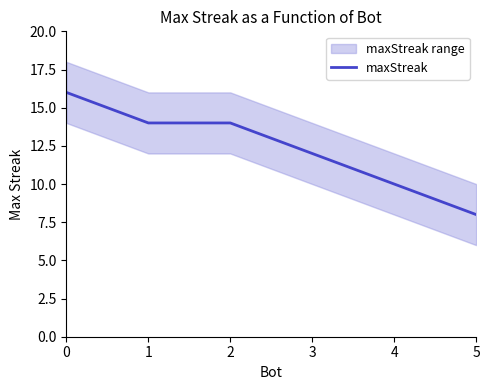

Reading left to right, what are all the values shown in this chart?

16	14	14	12	10	8